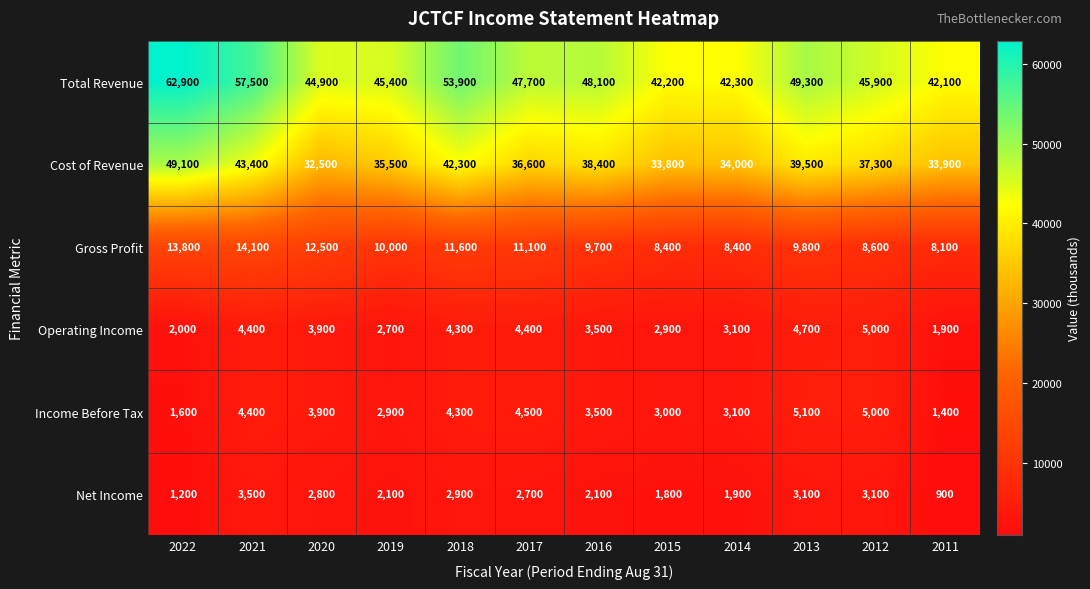

What is the difference between the Income Before Tax values at 2012 and 2016?

1500